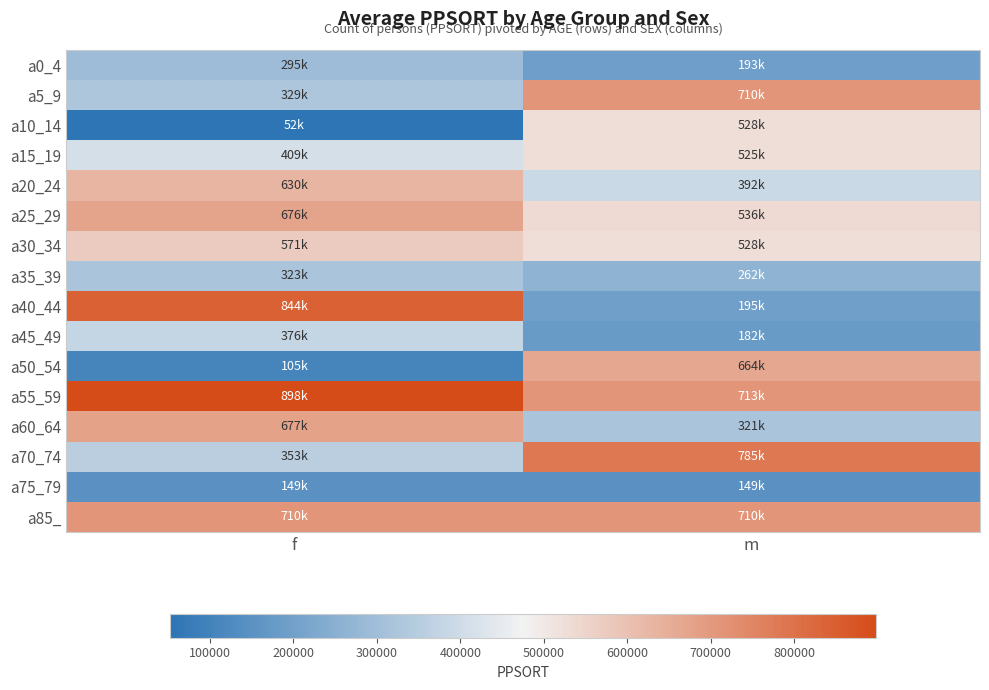

At which category is the sum across all series the highest?

f